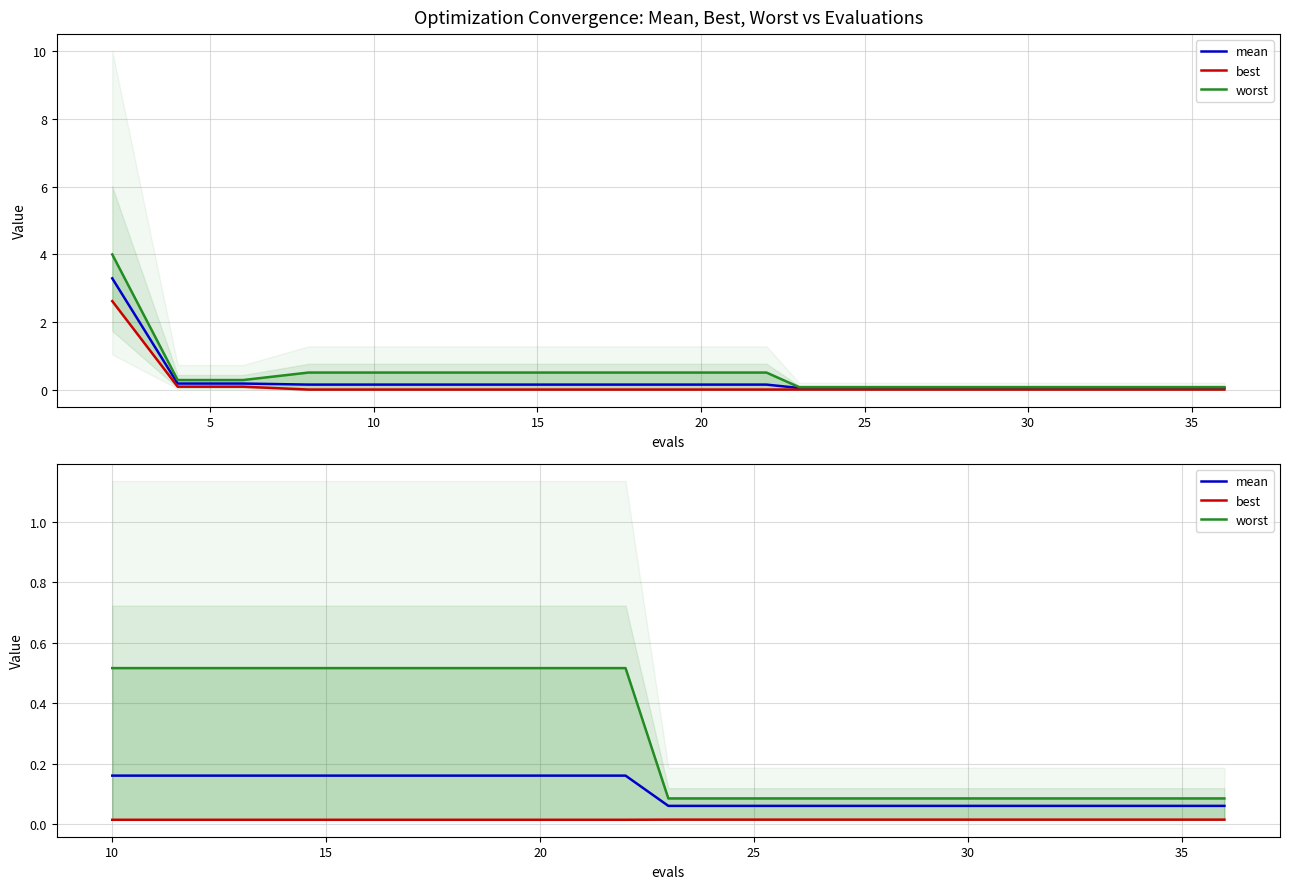

True or false: worst and best intersect in this chart.

False